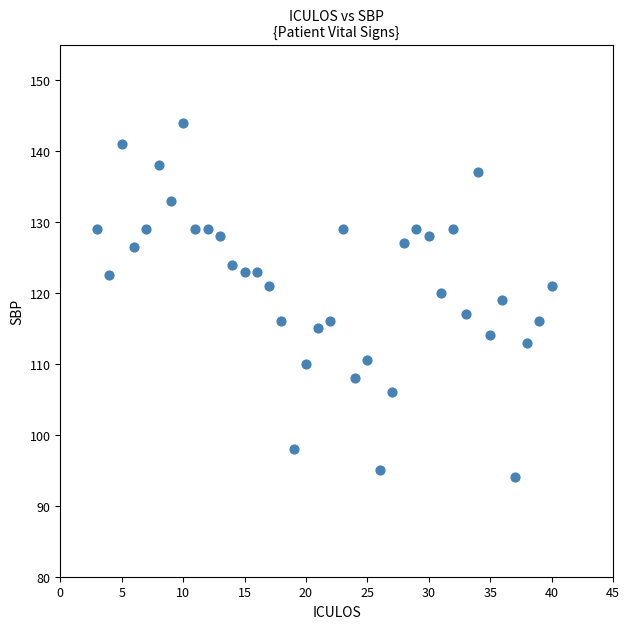

What is the range of X values (max minus min)?

37.0